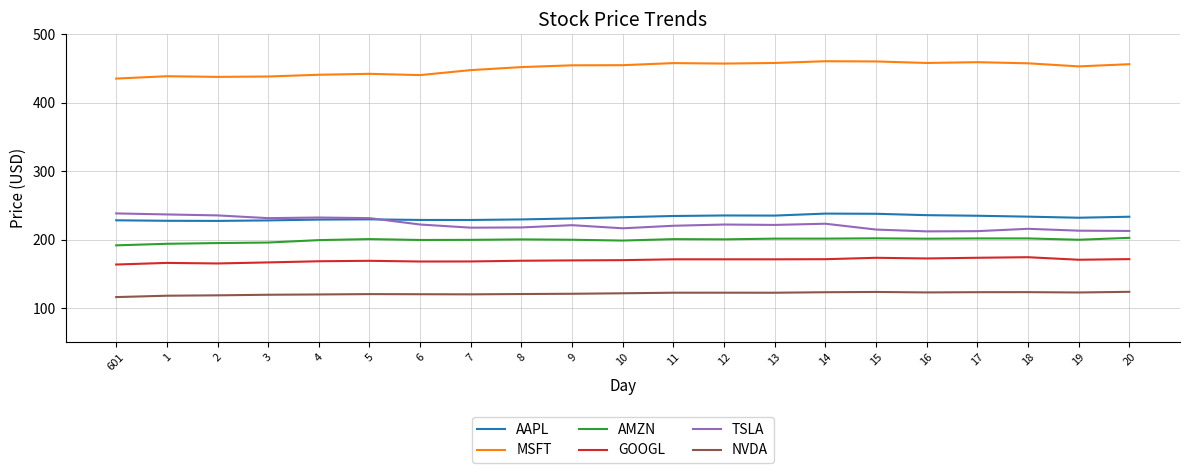

What is the total value across all series at 18?

1406.0